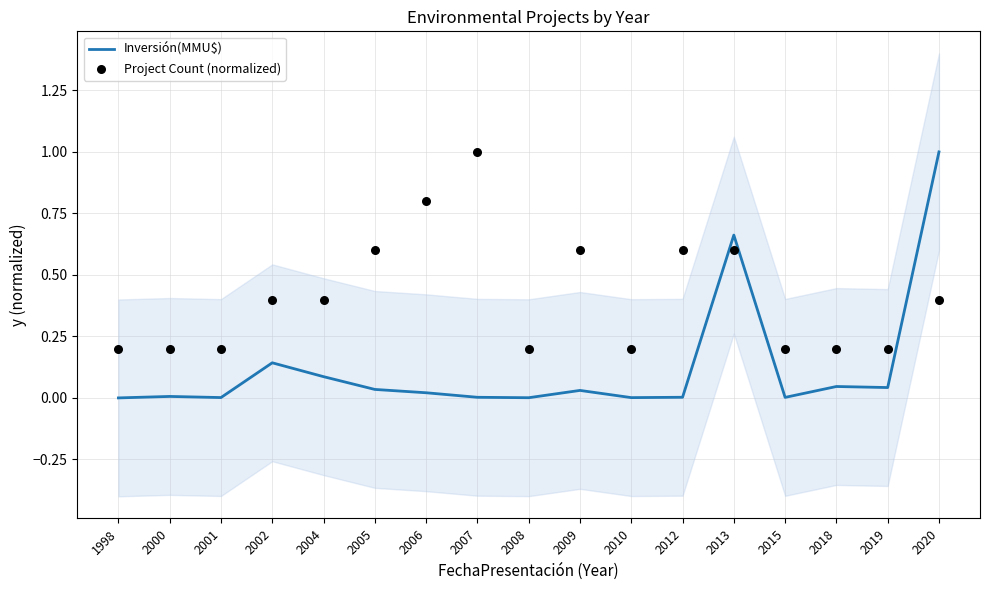

What is the total value across all series at 2009?

0.6